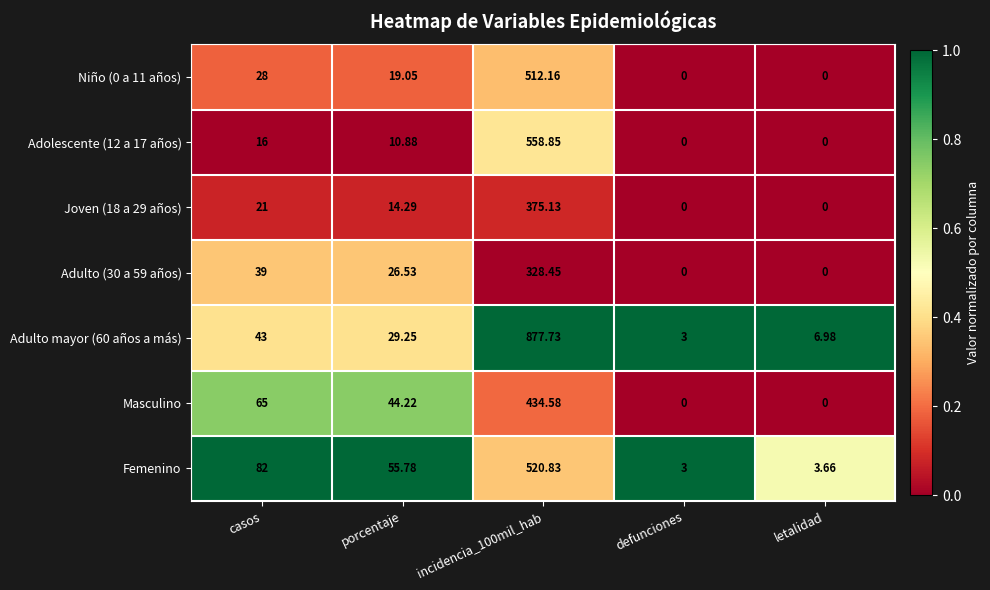

Which series has the largest total across all categories?

Adulto mayor (60 años a más)